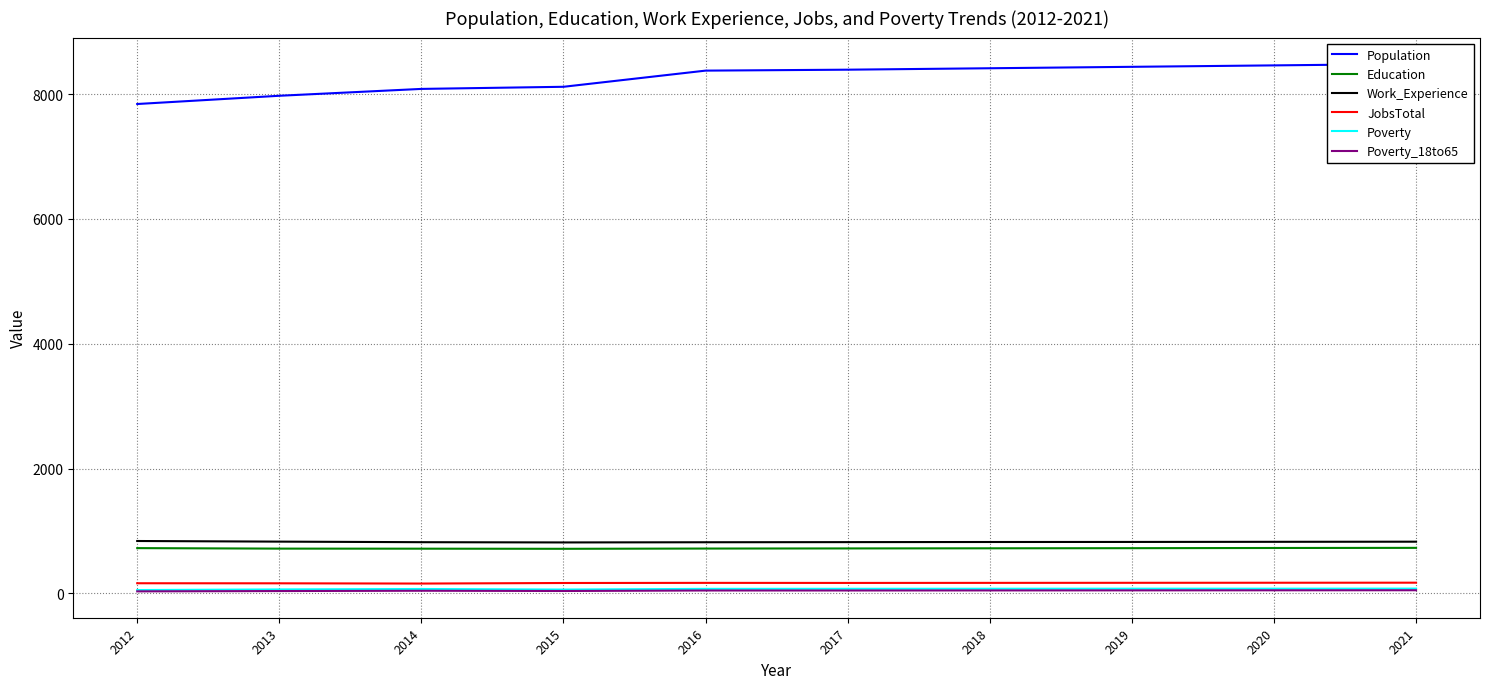

What is the spread (max minus min) of values at 2018?

8368